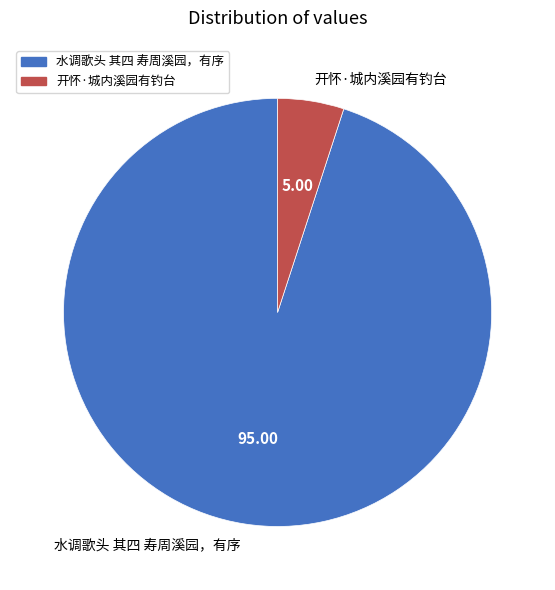

Does 开怀·城内溪园有钓台 account for over 50% of the chart?

No